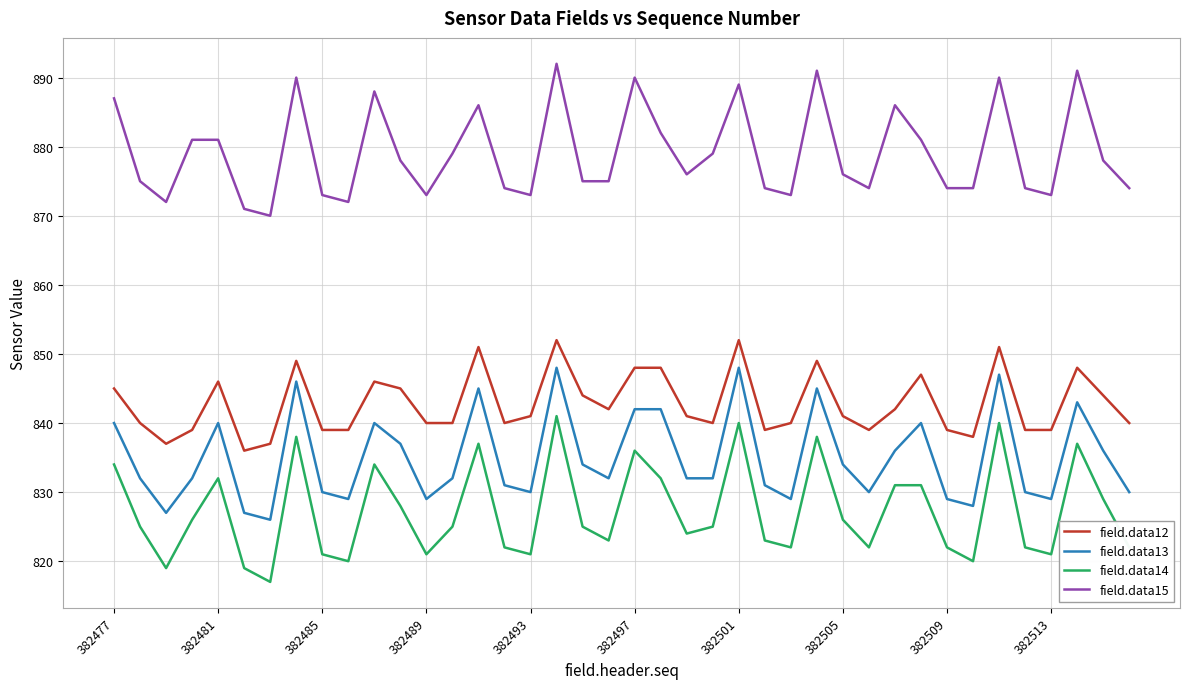

What is the maximum value for field.data12?

852